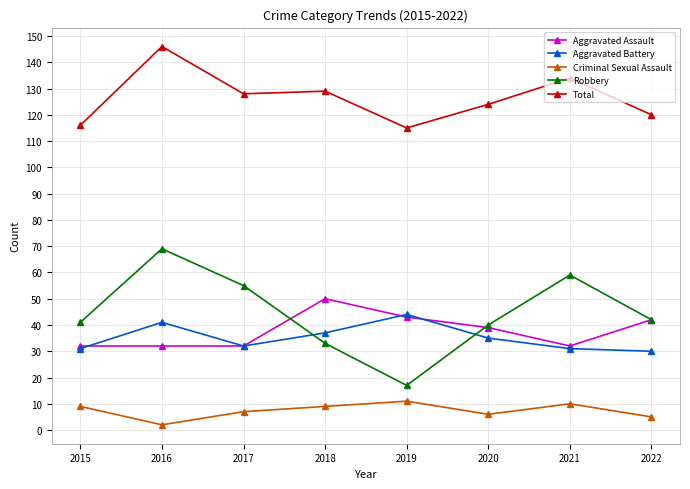

Which series has the widest spread of values?

Robbery